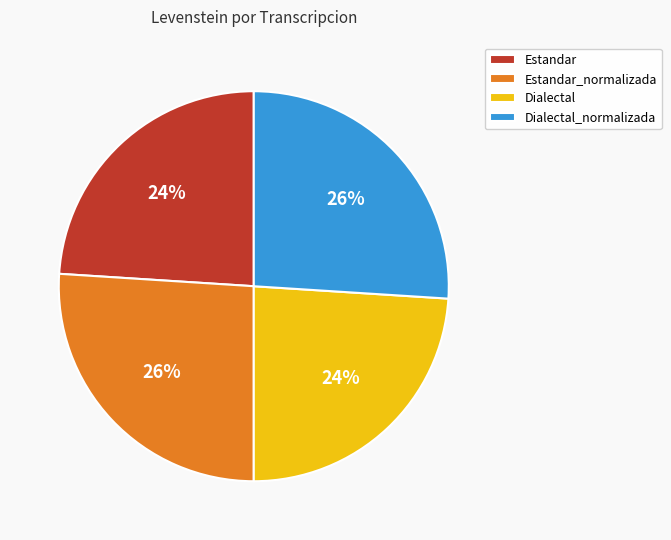

Is it true that Dialectal is 24% of the pie?

True